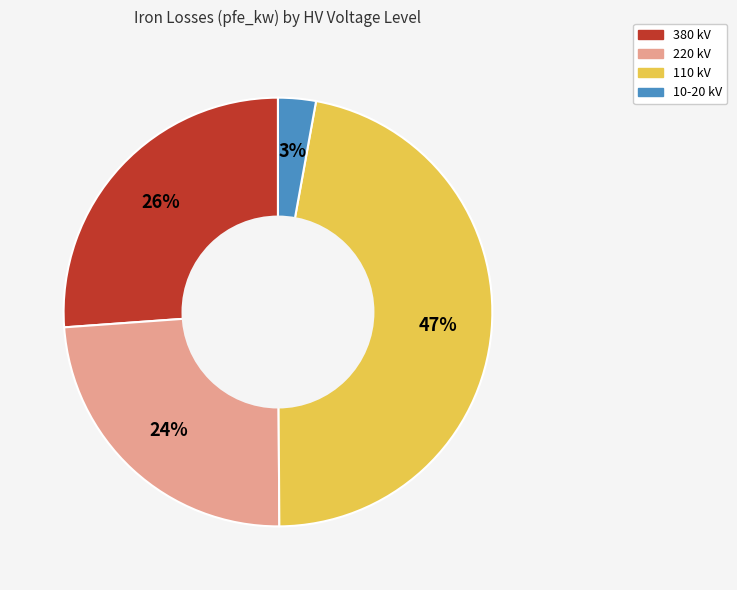

To the nearest percent, what is the difference between the largest and smallest slice percentages?

44%